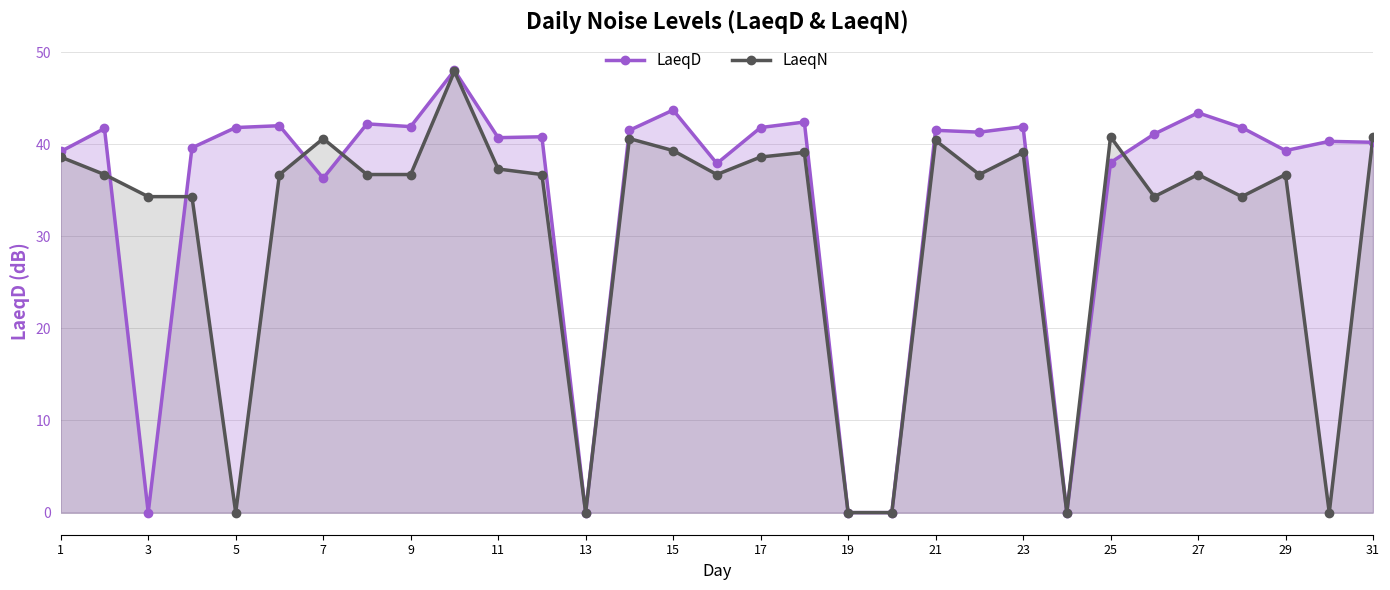

Which series has the largest range (max minus min)?

LaeqD